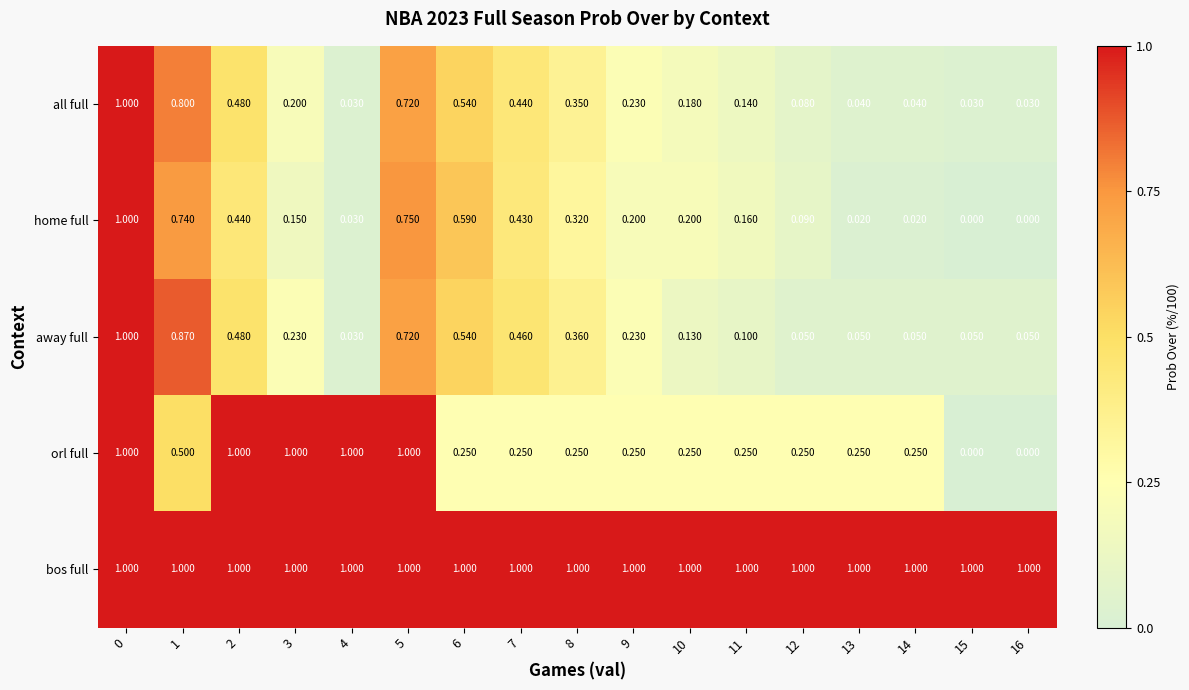

At how many categories does at least one series exceed 0?

17